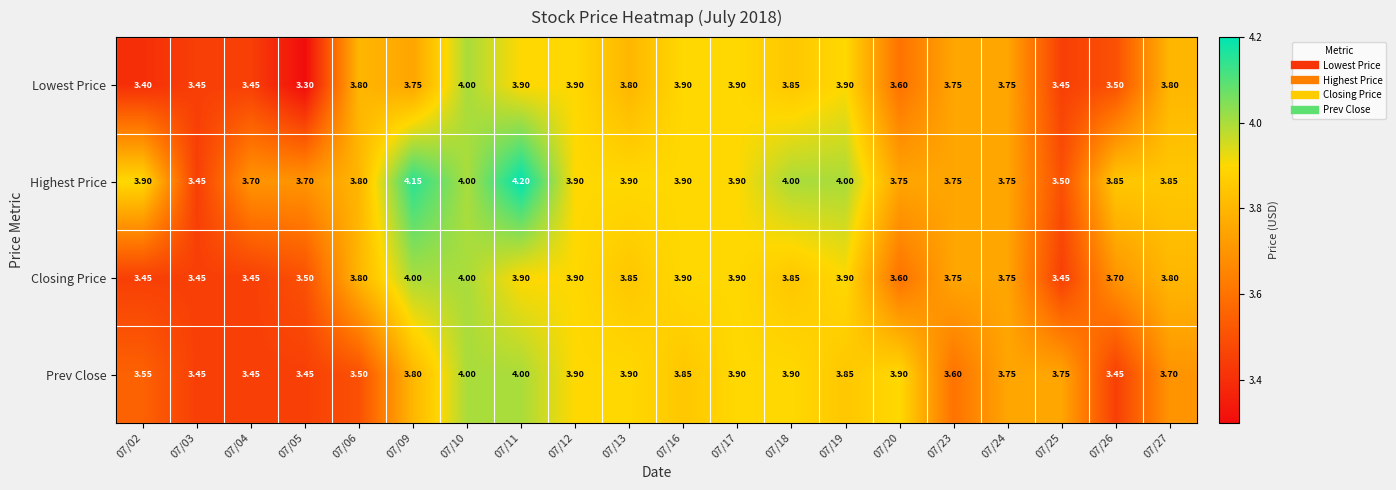

Between 07/17 and 07/18, which series saw the biggest shift?

Highest Price